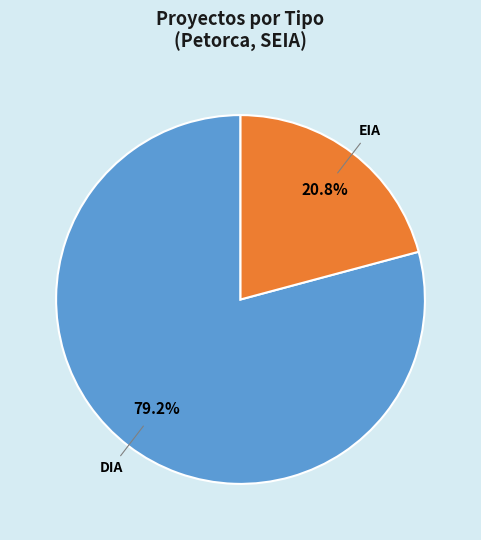

To the nearest percent, what is the difference between the largest and smallest slice percentages?

58%